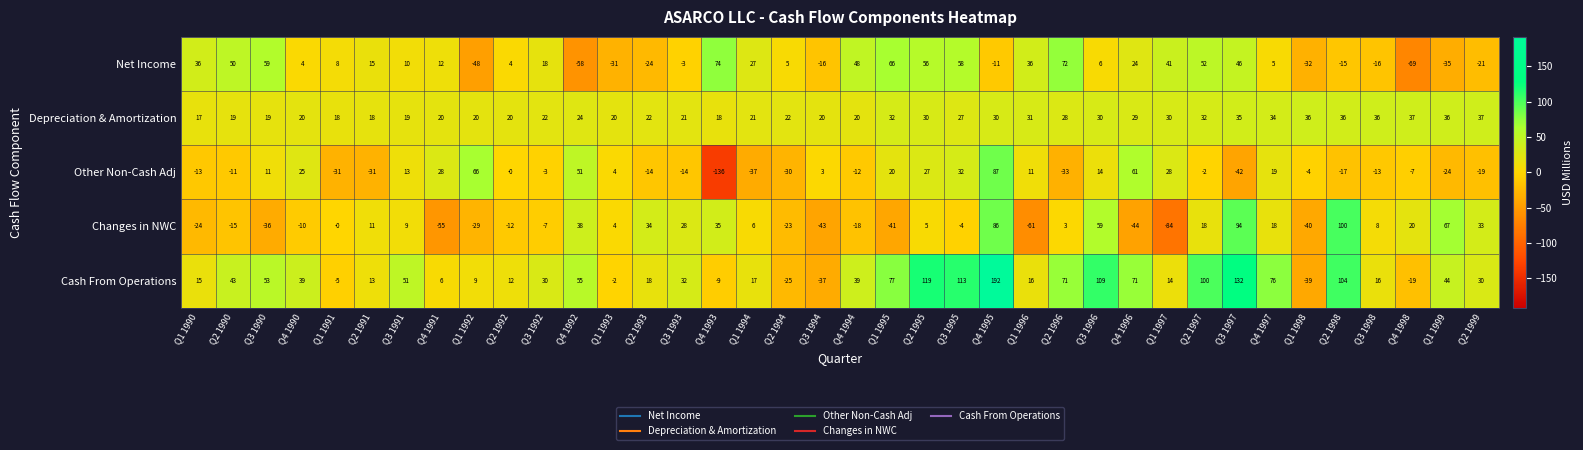

What is the minimum value shown in the chart?

-136